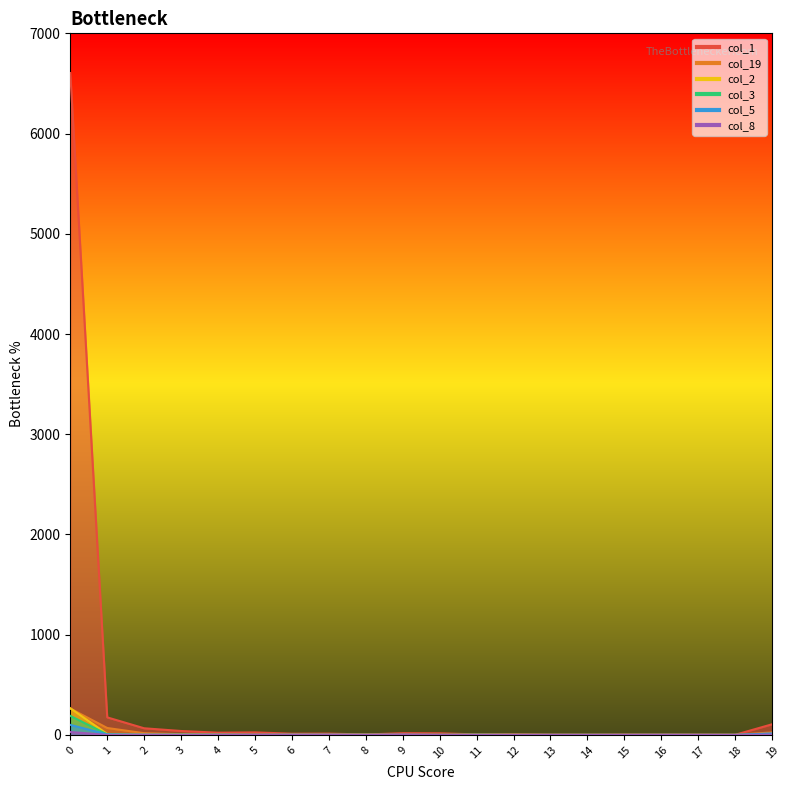

At which category does col_8 reach its first local valley?

1